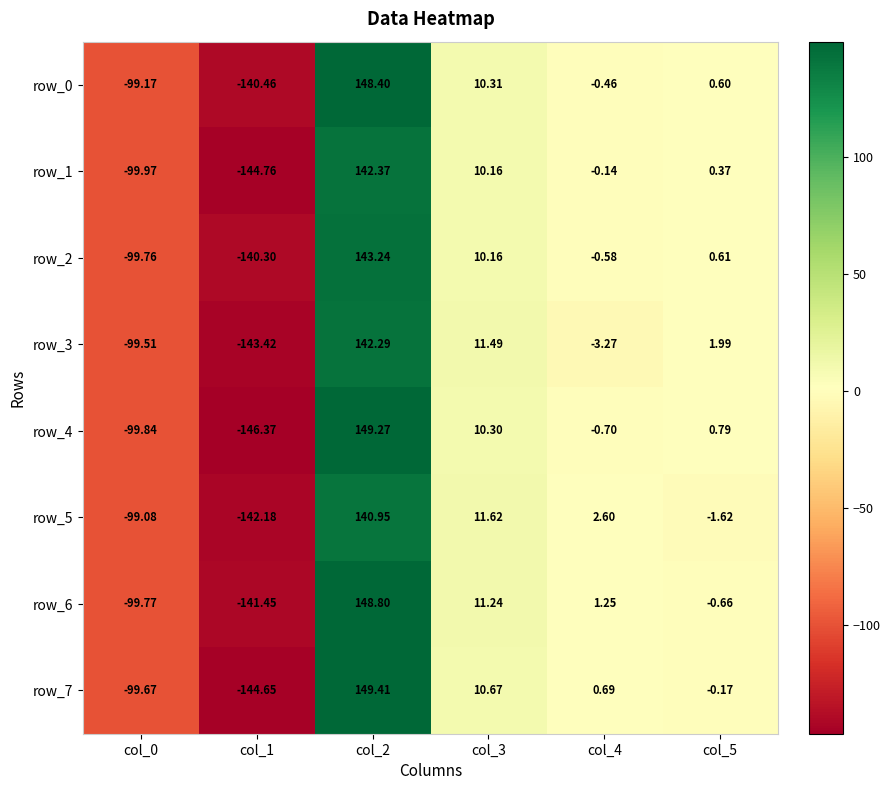

How many values in the row_6 series are below 1?

3